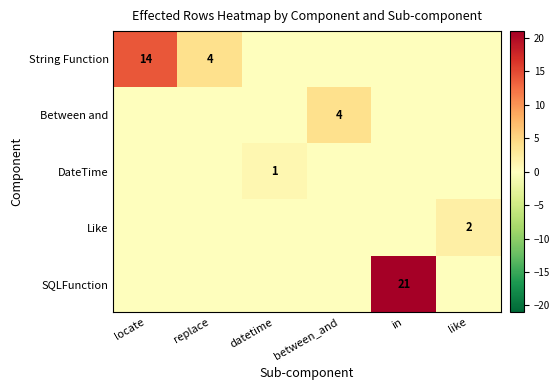

Is it true that DateTime equals 1 at datetime?

True